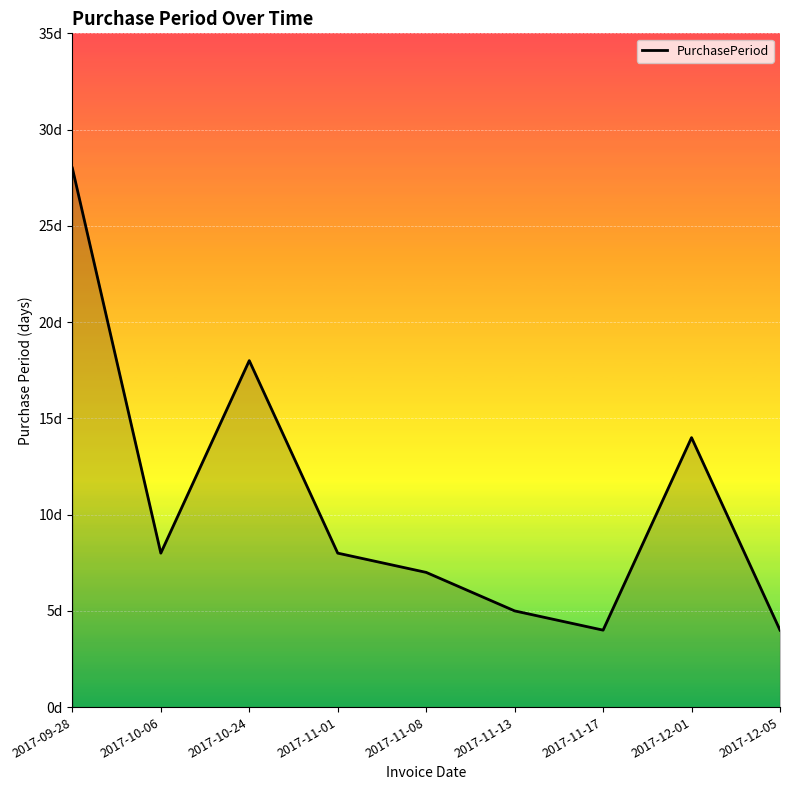

Rank the categories by value from highest to lowest.

2017-09-28, 2017-10-24, 2017-12-01, 2017-10-06, 2017-11-01, 2017-11-08, 2017-11-13, 2017-11-17, 2017-12-05